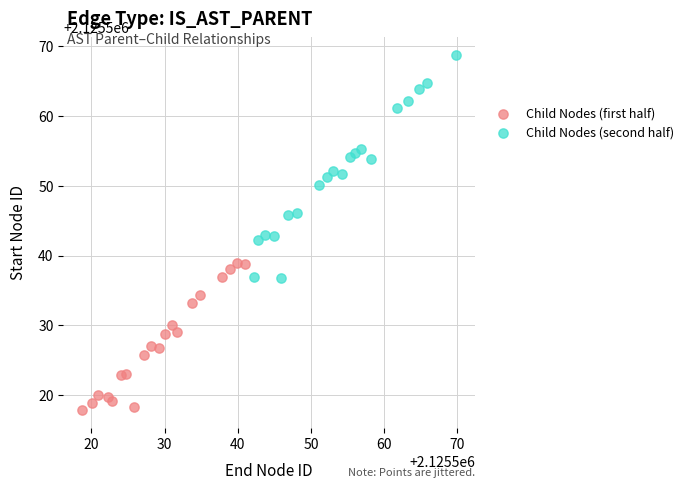

Which series has the widest spread of Y values?

Child Nodes (second half)